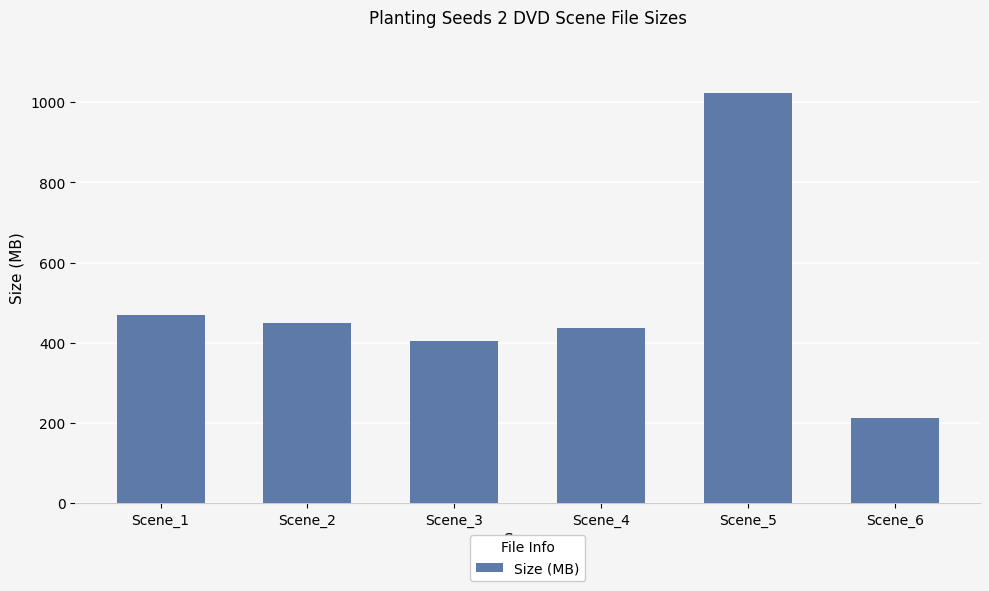

What is the value of the 6th bar from the left?

211.2